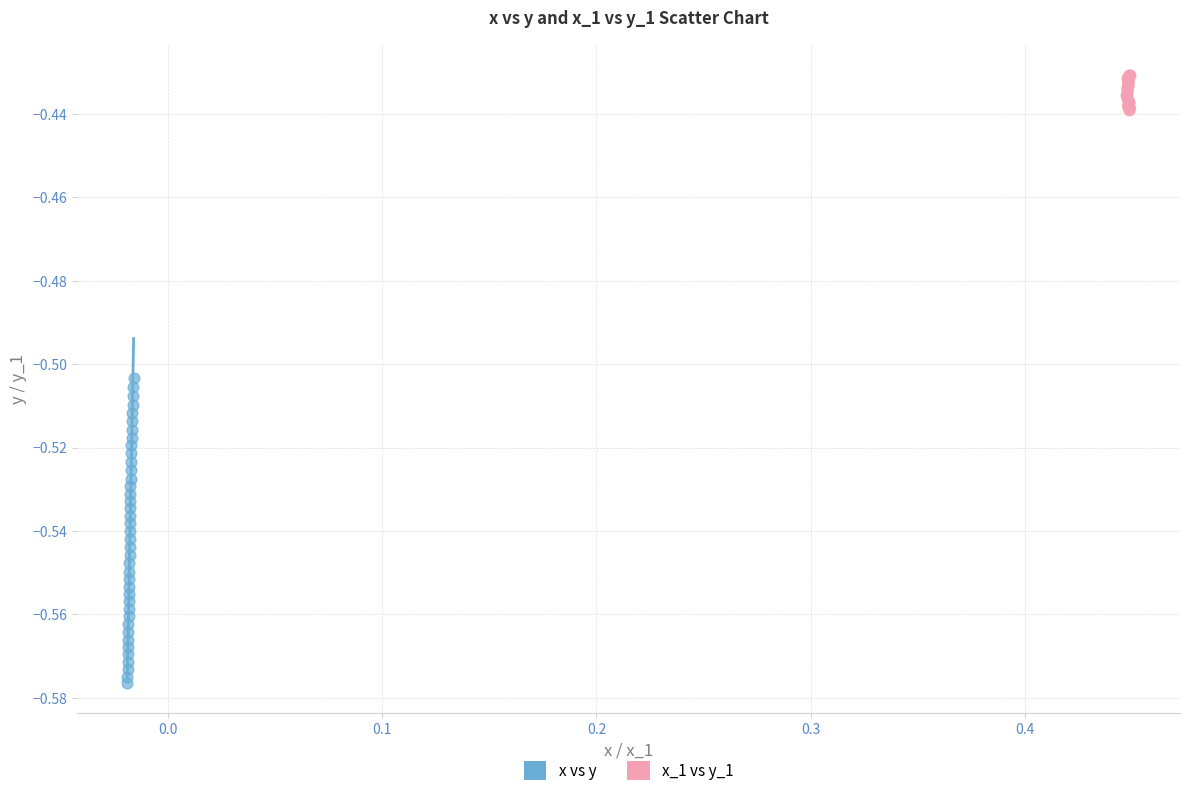

Which series has the widest spread of Y values?

x vs y